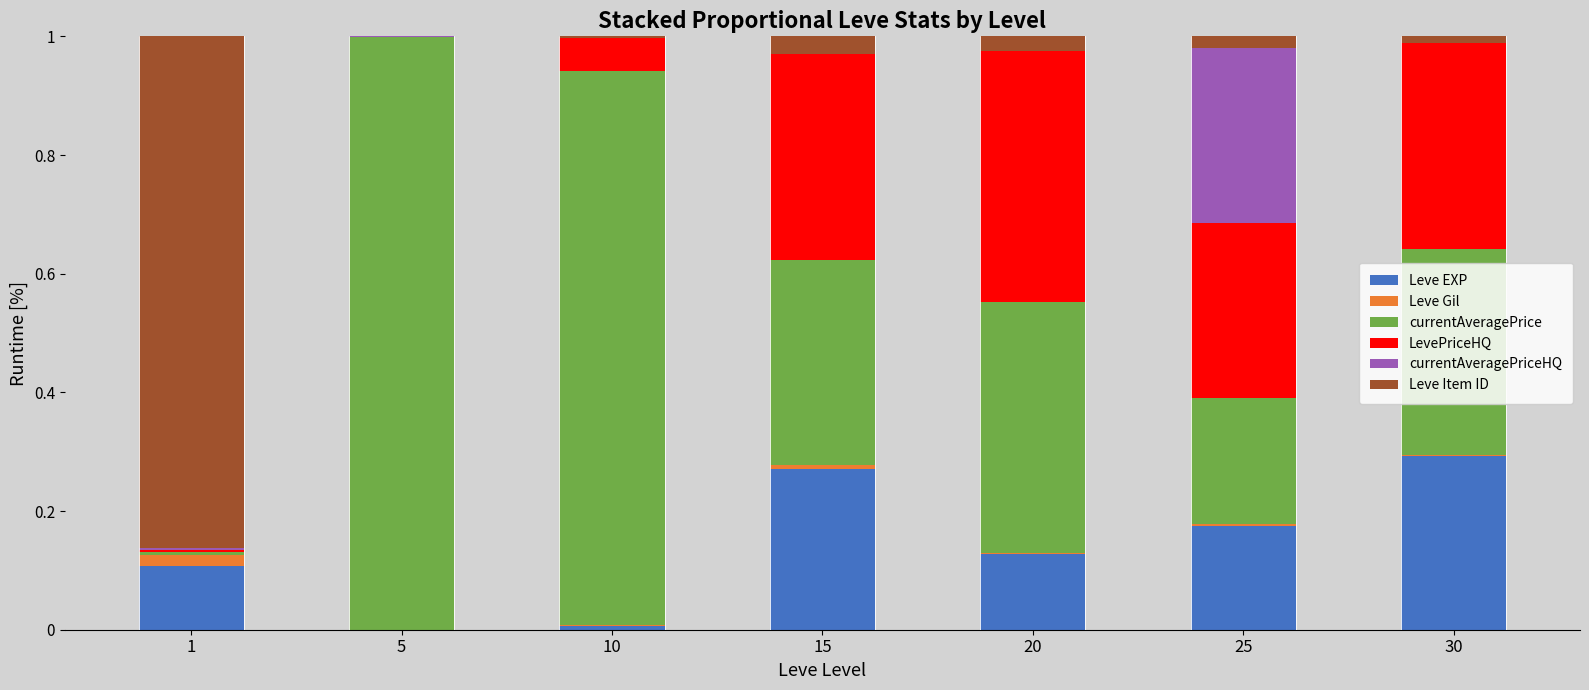

True or false: Leve EXP has a value of 0.2 at 30.

False